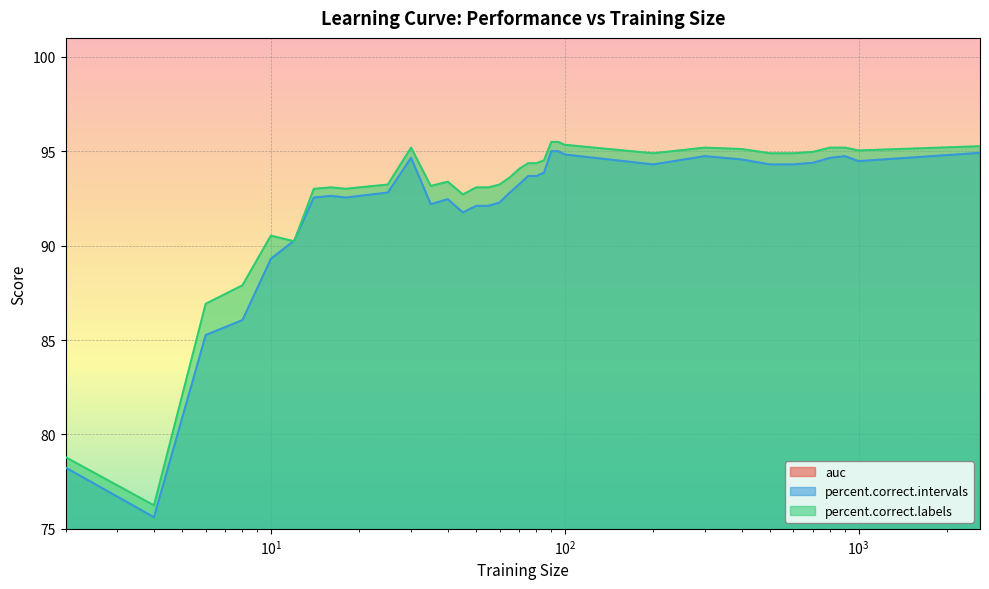

What is the difference between the percent.correct.intervals values at 35 and 600?

2.1